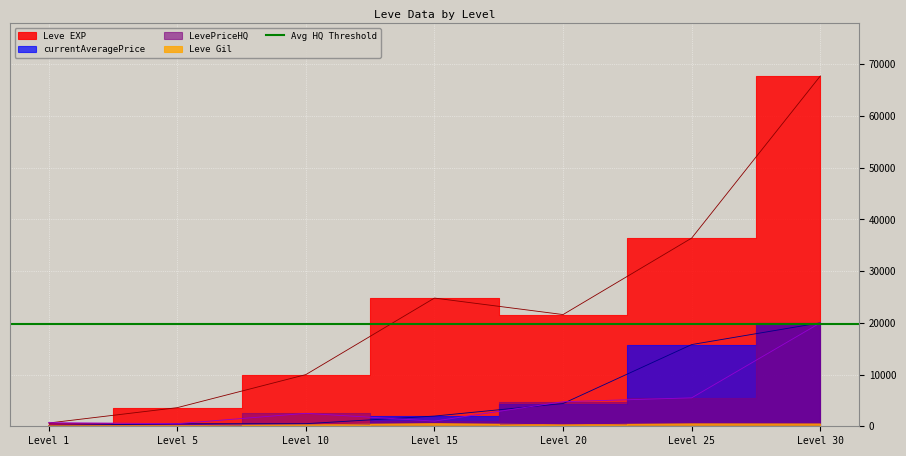

How many lines are shown in the chart?

4